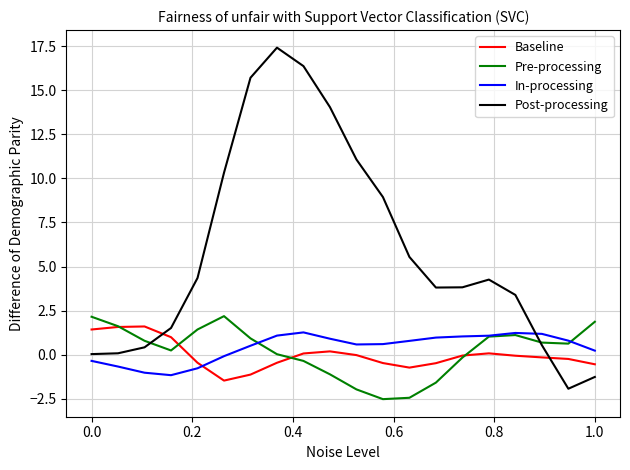

After their last crossing, which series has the higher values: Post-processing or Baseline?

Baseline